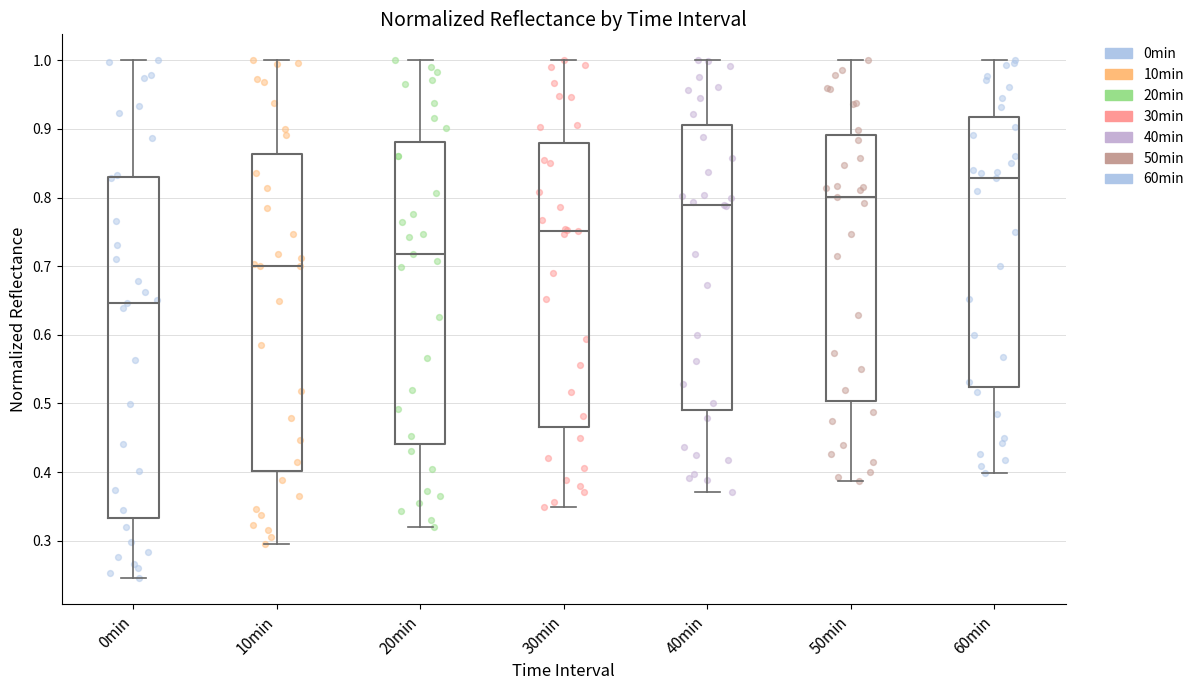

Where does the median line of the box for 10min sit on the y-axis? The values are not printed on the chart, so give them approximately, as read against the axis.

0.70